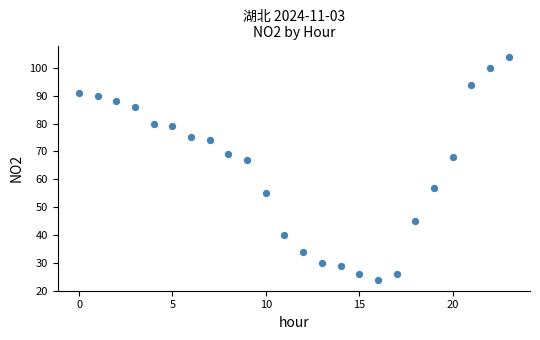

What Y value in the scatter plot is closest to 64?

67